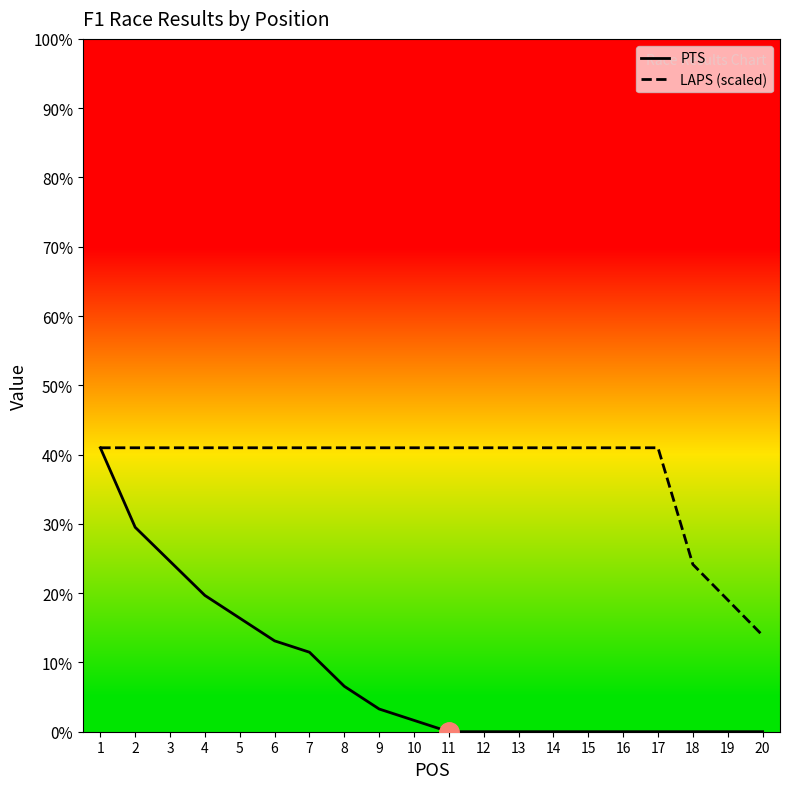

What are all the series names shown in the legend?

PTS, LAPS (scaled)